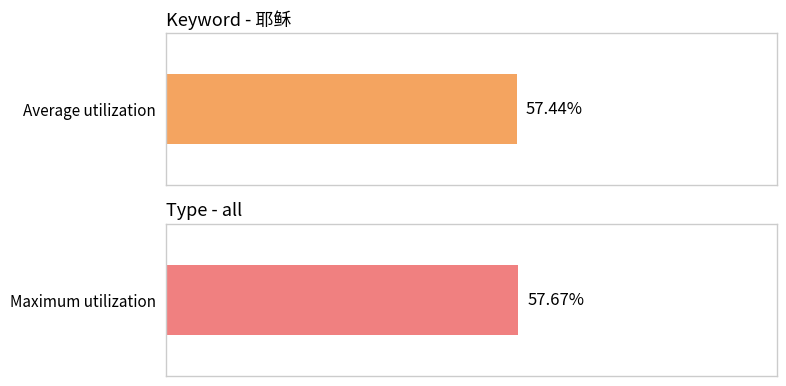

True or false: Average utilization has a value of 57 at 2011-01-25.

True